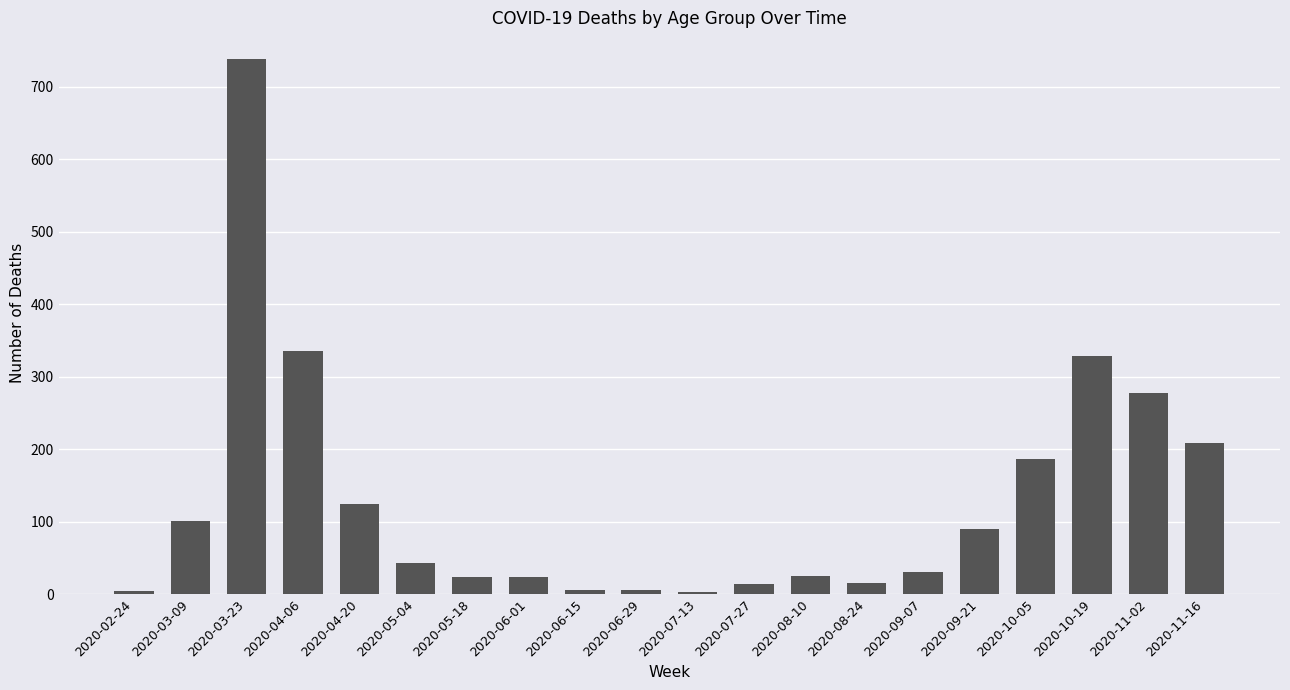

The value at 2020-03-23 is 277. True or false?

False